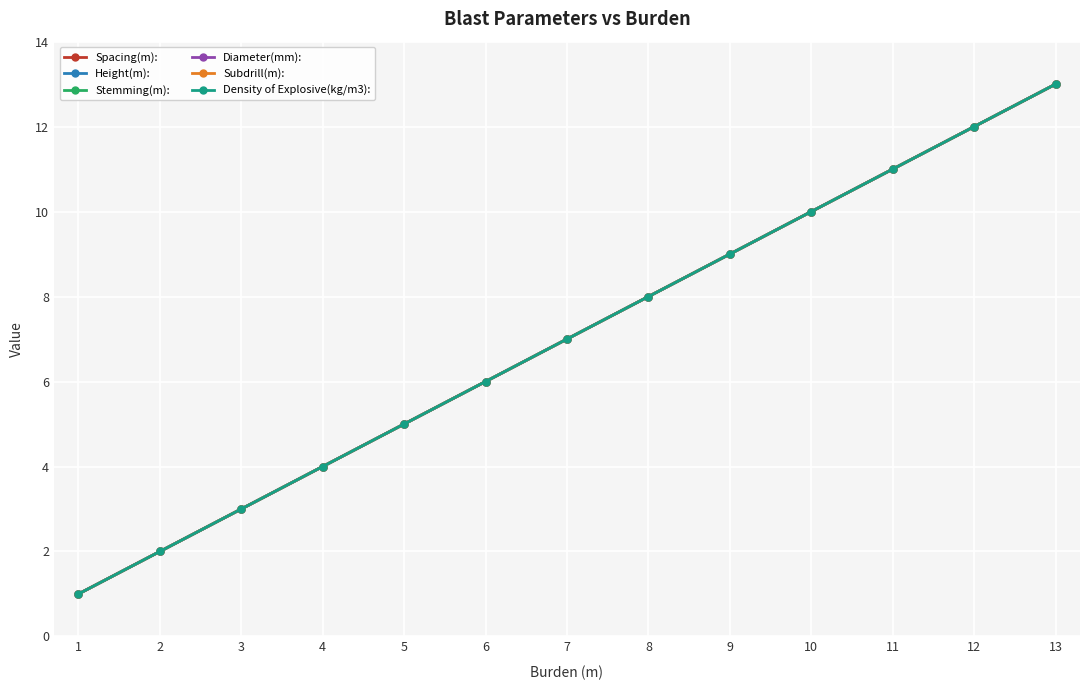

Is the value of Subdrill(m): at 1 greater than the value of Height(m): at 10?

No